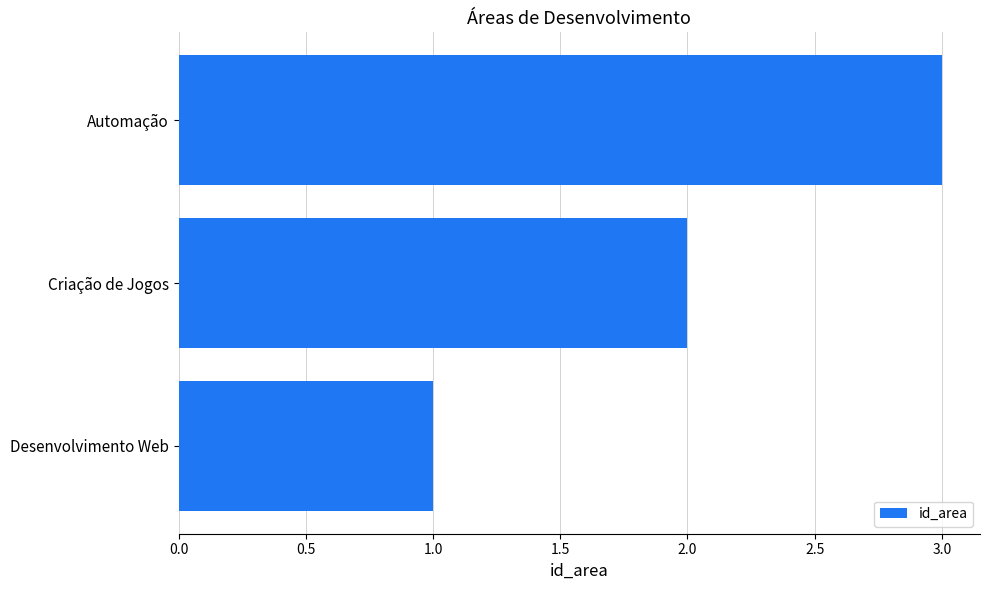

Approximately how many times larger is the value at Automação compared to Criação de Jogos?

1.5